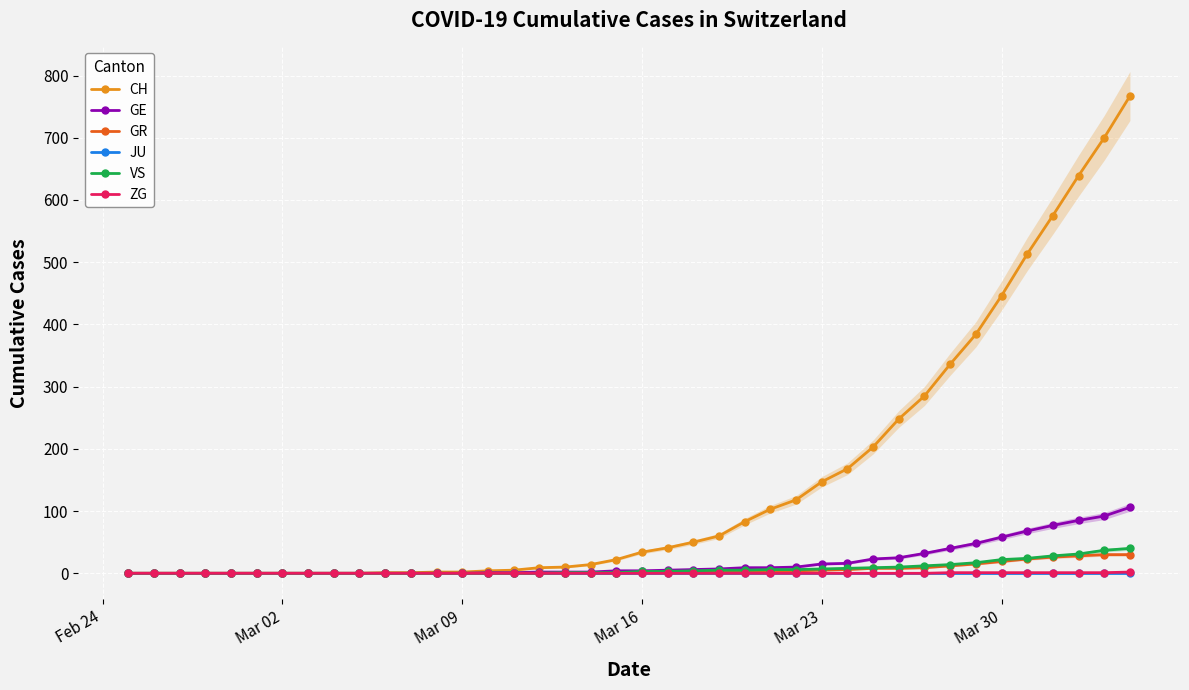

List the series in order of their peak value, lowest first.

JU, ZG, GR, VS, GE, CH